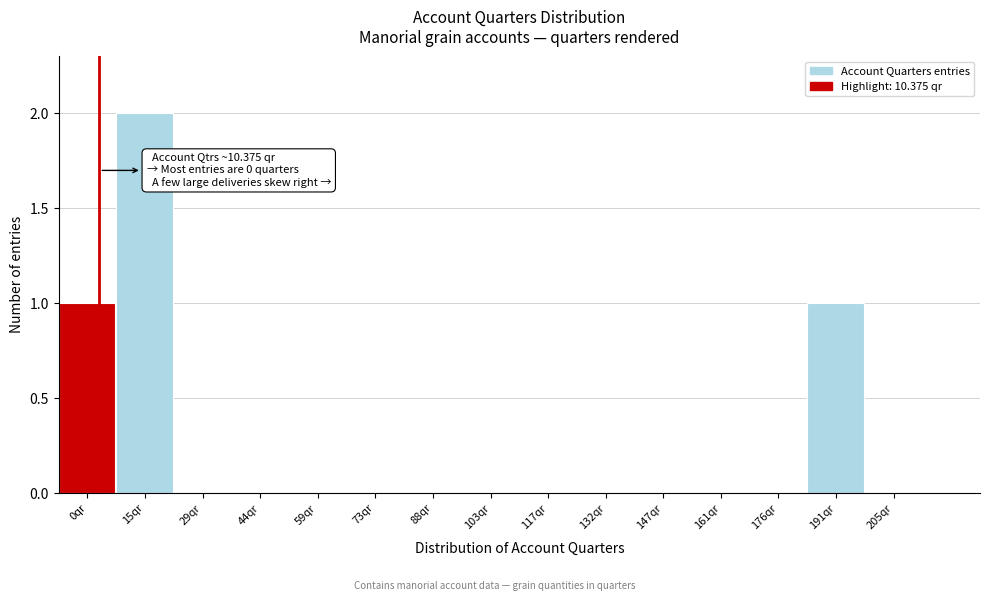

Reading left to right, list all the values displayed in this chart.

0qr=1	15qr=2	29qr=0	44qr=0	59qr=0	73qr=0	88qr=0	103qr=0	117qr=0	132qr=0	147qr=0	161qr=0	176qr=0	191qr=1	205qr=0